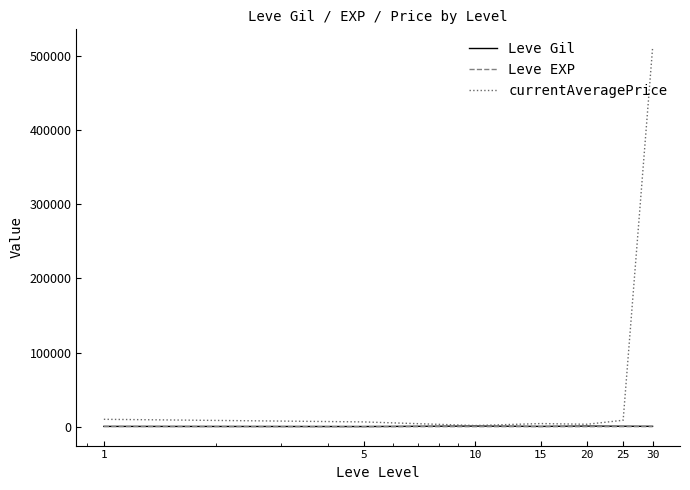

Which series has the widest spread of values?

currentAveragePrice